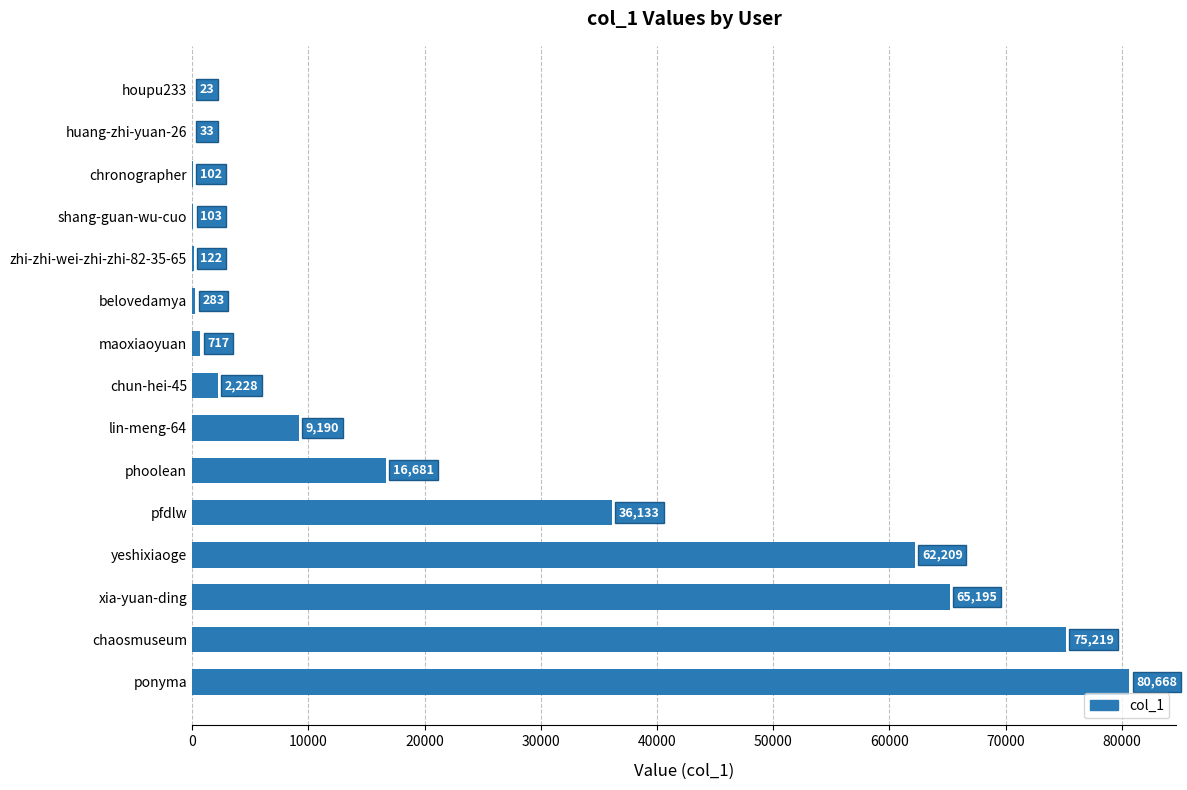

At which label is the value closest to 40345?

pfdlw